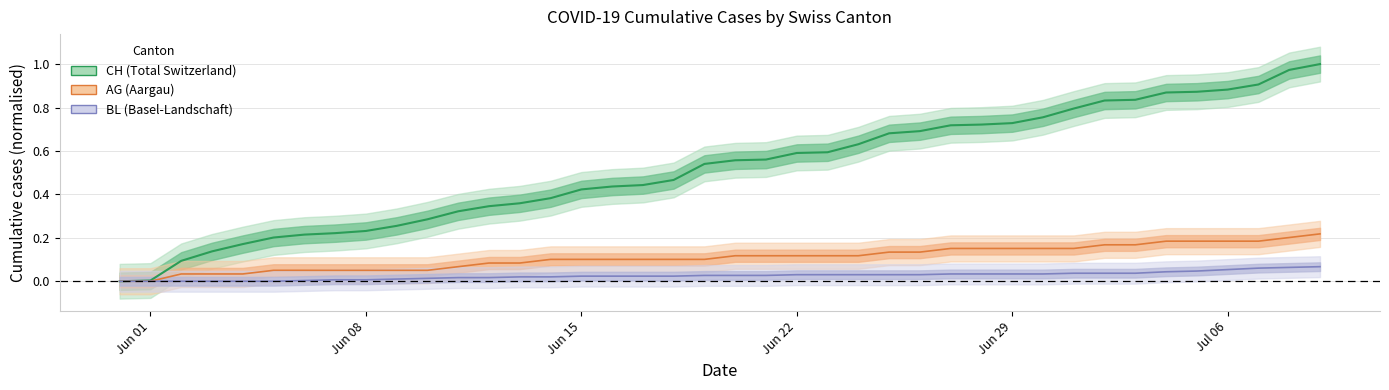

What is the label of the 28th point from the right?

2020-06-12